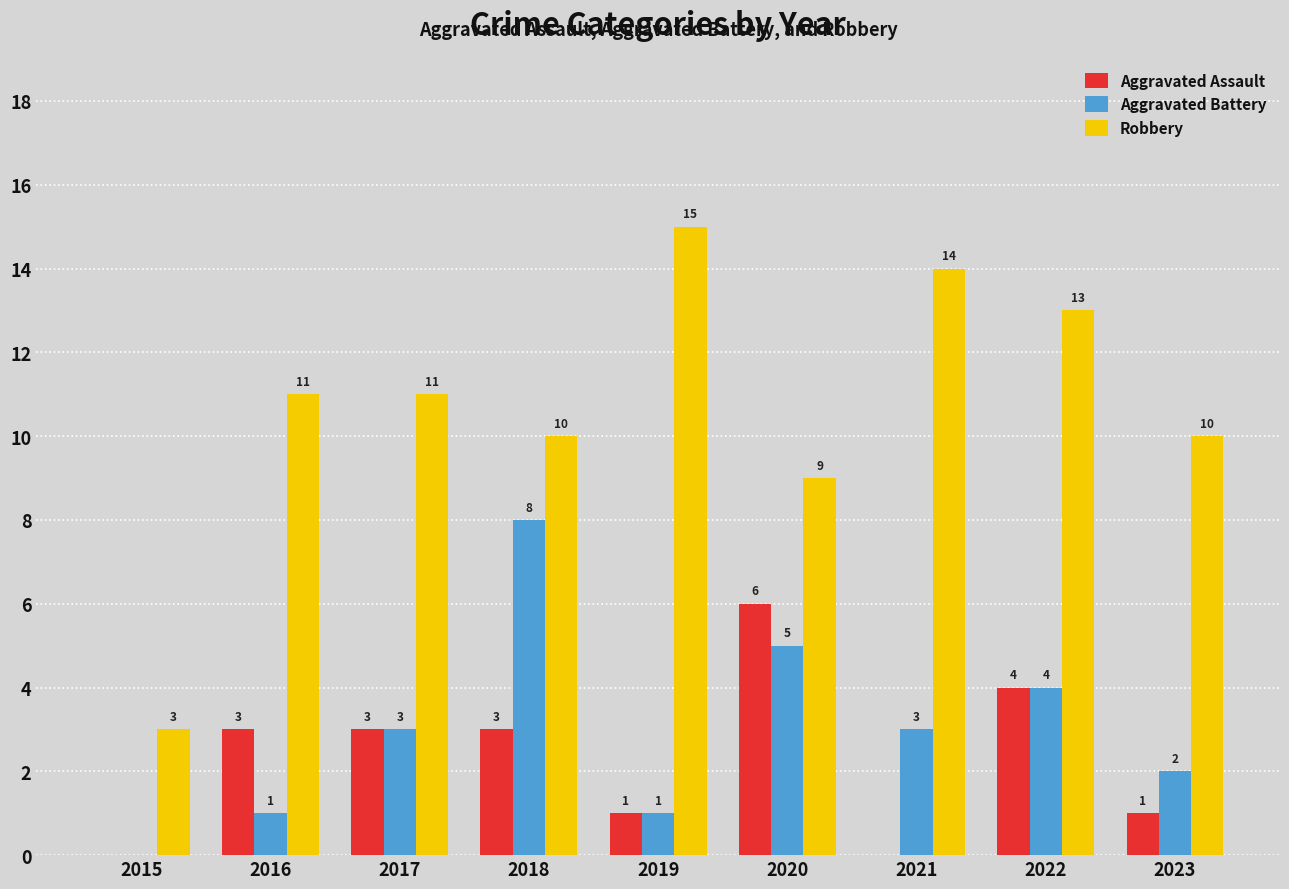

What is the approximate value of Aggravated Assault at 2017?

3